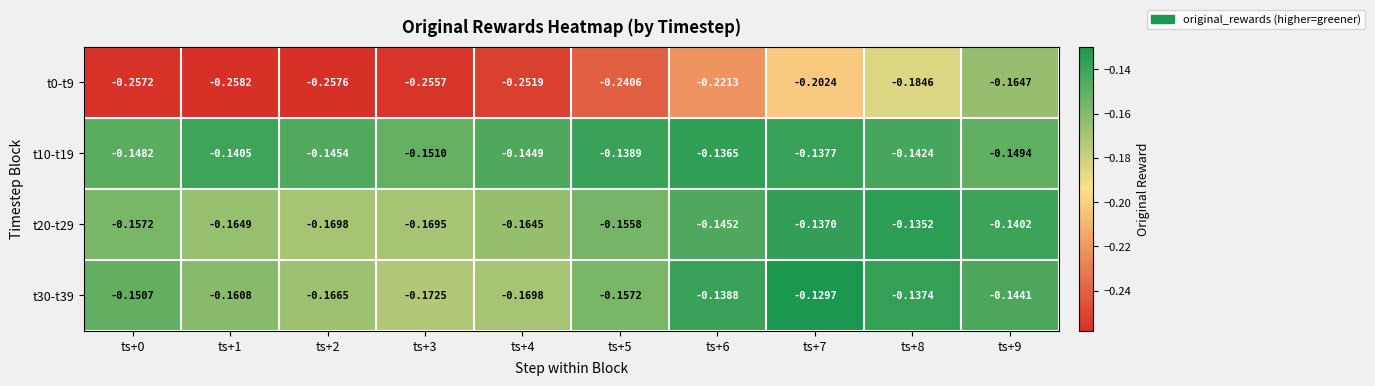

Is the value of t10-t19 at ts+7 greater than the value of t30-t39 at ts+3?

Yes